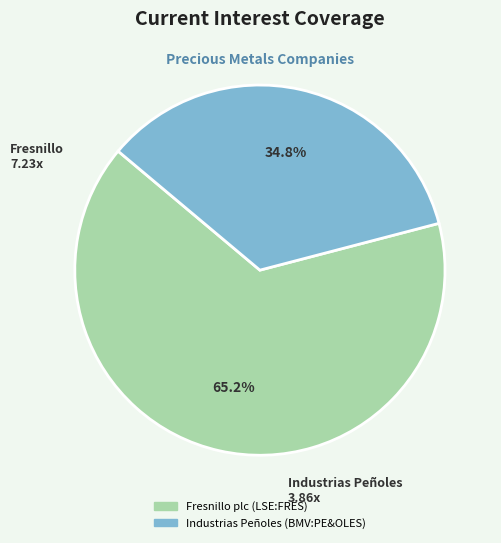

What percentage is NOT represented by Industrias Peñoles (BMV:PE&OLES)?

65.2%